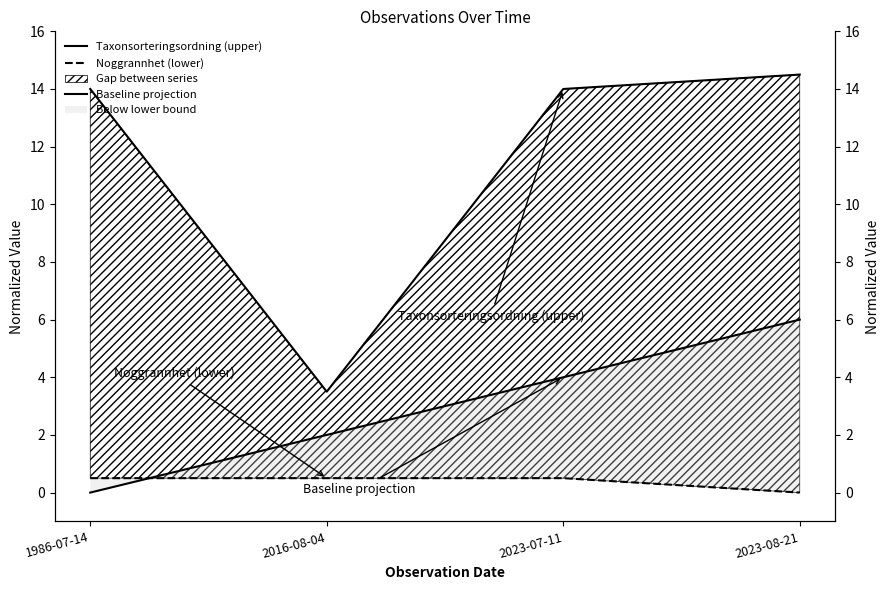

Which category has the highest value in the Taxonsorteringsordning (upper) series?

2023-08-21